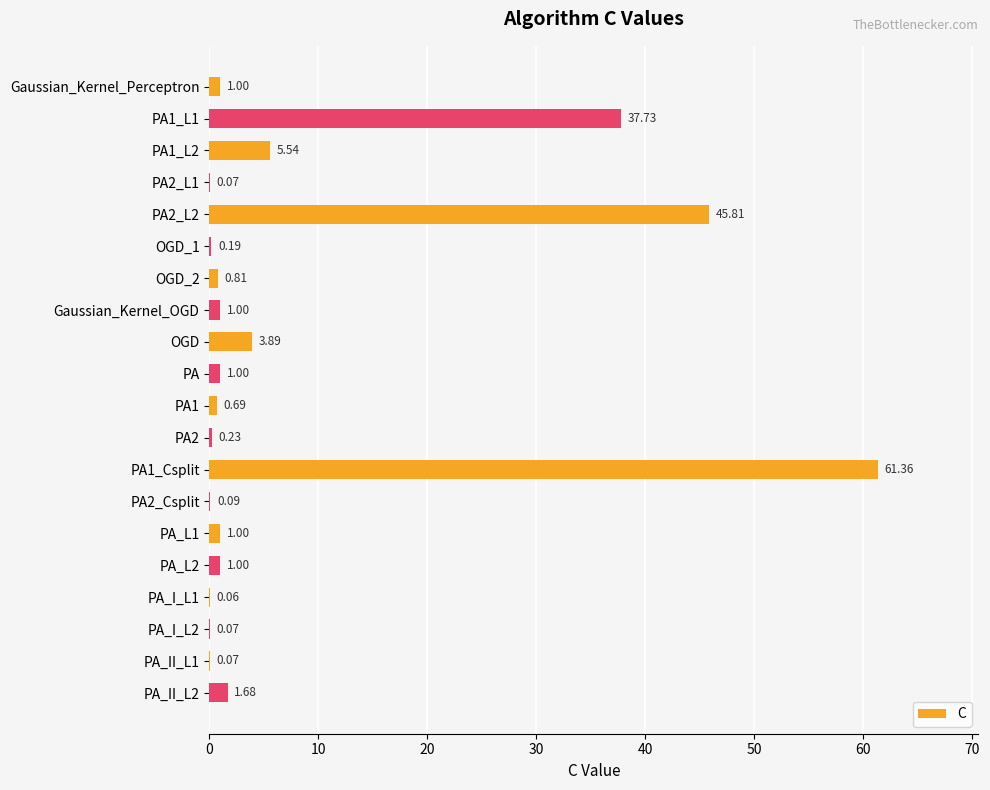

Between PA1_L2 and PA1_Csplit, which is larger?

PA1_Csplit